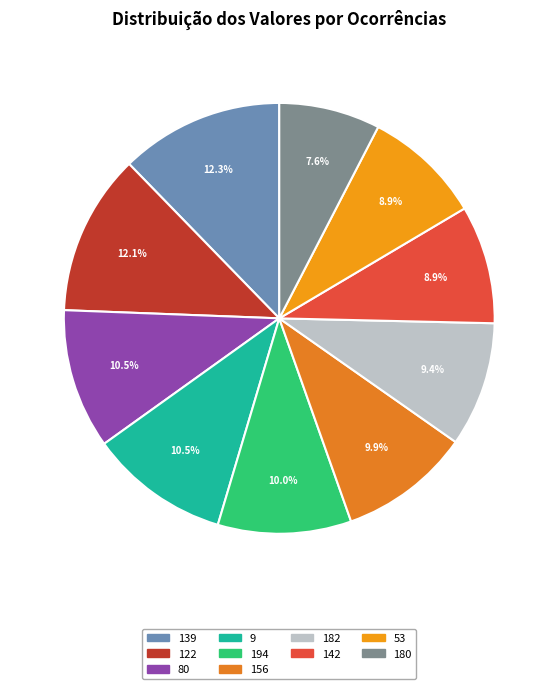

To the nearest percent, what percentage of the pie is 182?

9%